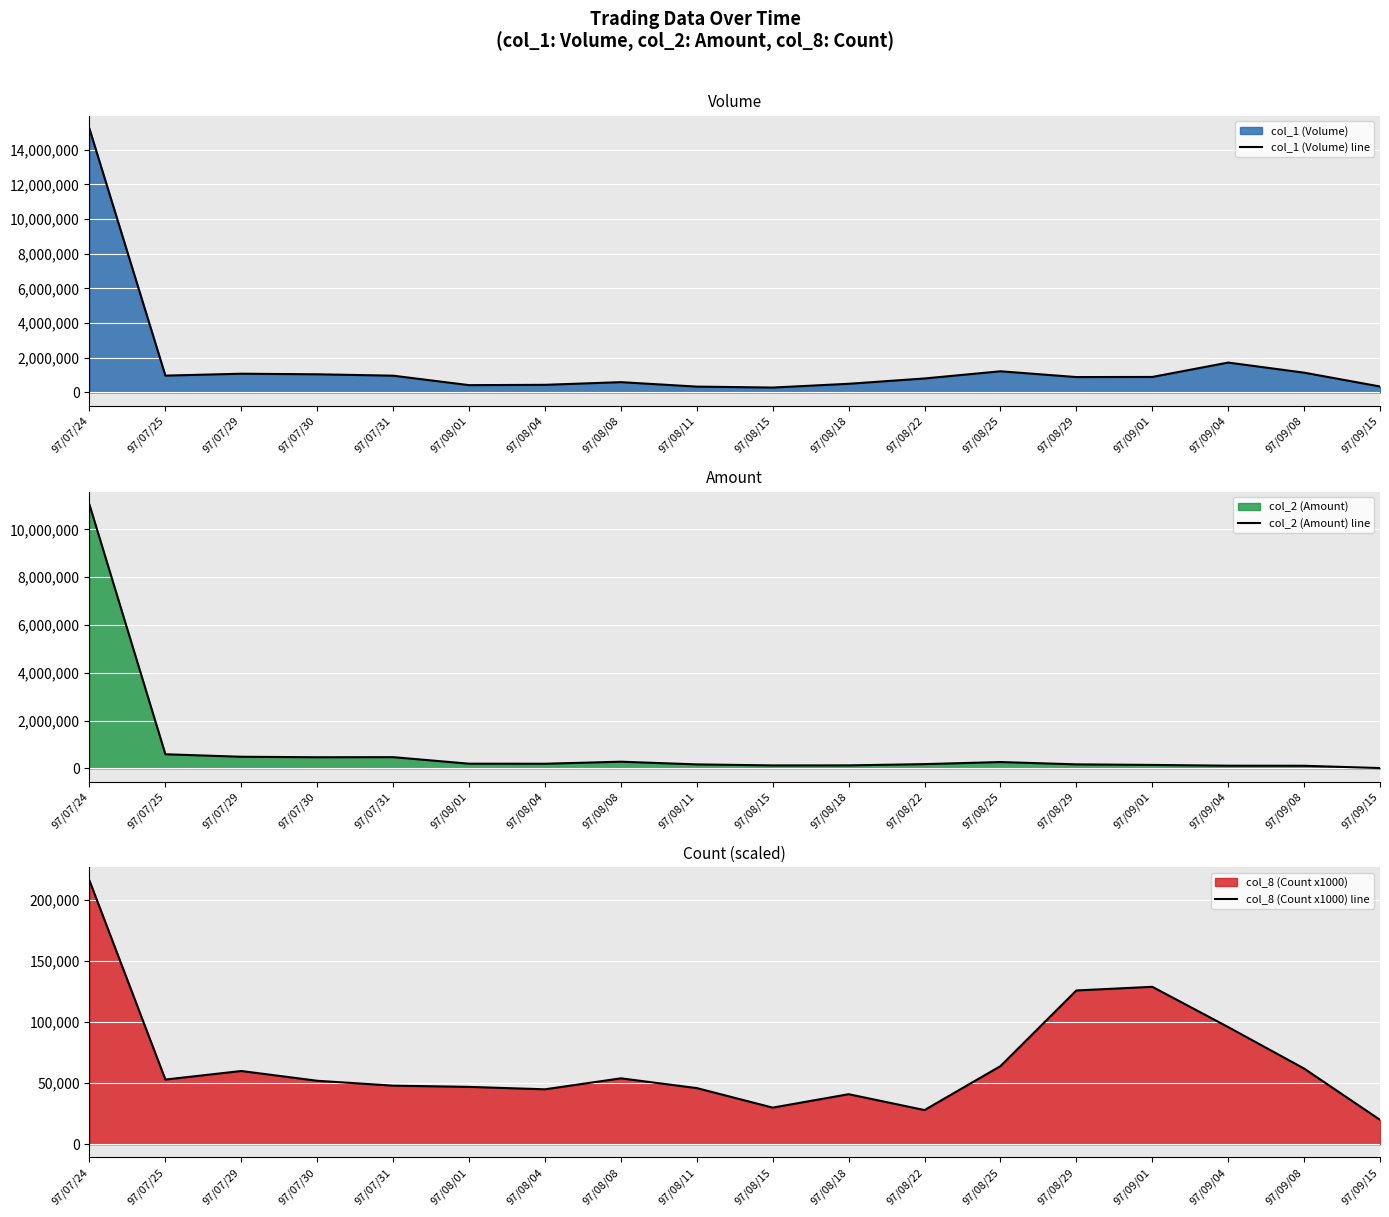

Reading right to left, list all the values displayed in this chart.

col_1 (Volume) line: 97/09/15=343000	97/09/08=1141000	97/09/04=1723000	97/09/01=893000	97/08/29=887000	97/08/25=1220000	97/08/22=806000	97/08/18=499000	97/08/15=282000	97/08/11=336000	97/08/08=594000	97/08/04=439000	97/08/01=421000	97/07/31=967000	97/07/30=1047000	97/07/29=1080000	97/07/25=970000	97/07/24=15200000
col_2 (Amount) line: 97/09/15=11710	97/09/08=107440	97/09/04=110220	97/09/01=142760	97/08/29=166080	97/08/25=263760	97/08/22=176230	97/08/18=123780	97/08/15=122280	97/08/11=164920	97/08/08=277760	97/08/04=192270	97/08/01=194620	97/07/31=467710	97/07/30=463990	97/07/29=484550	97/07/25=588900	97/07/24=11028770
col_8 (Count x1000) line: 97/09/15=20000	97/09/08=62000	97/09/04=96000	97/09/01=129000	97/08/29=126000	97/08/25=64000	97/08/22=28000	97/08/18=41000	97/08/15=30000	97/08/11=46000	97/08/08=54000	97/08/04=45000	97/08/01=47000	97/07/31=48000	97/07/30=52000	97/07/29=60000	97/07/25=53000	97/07/24=216000